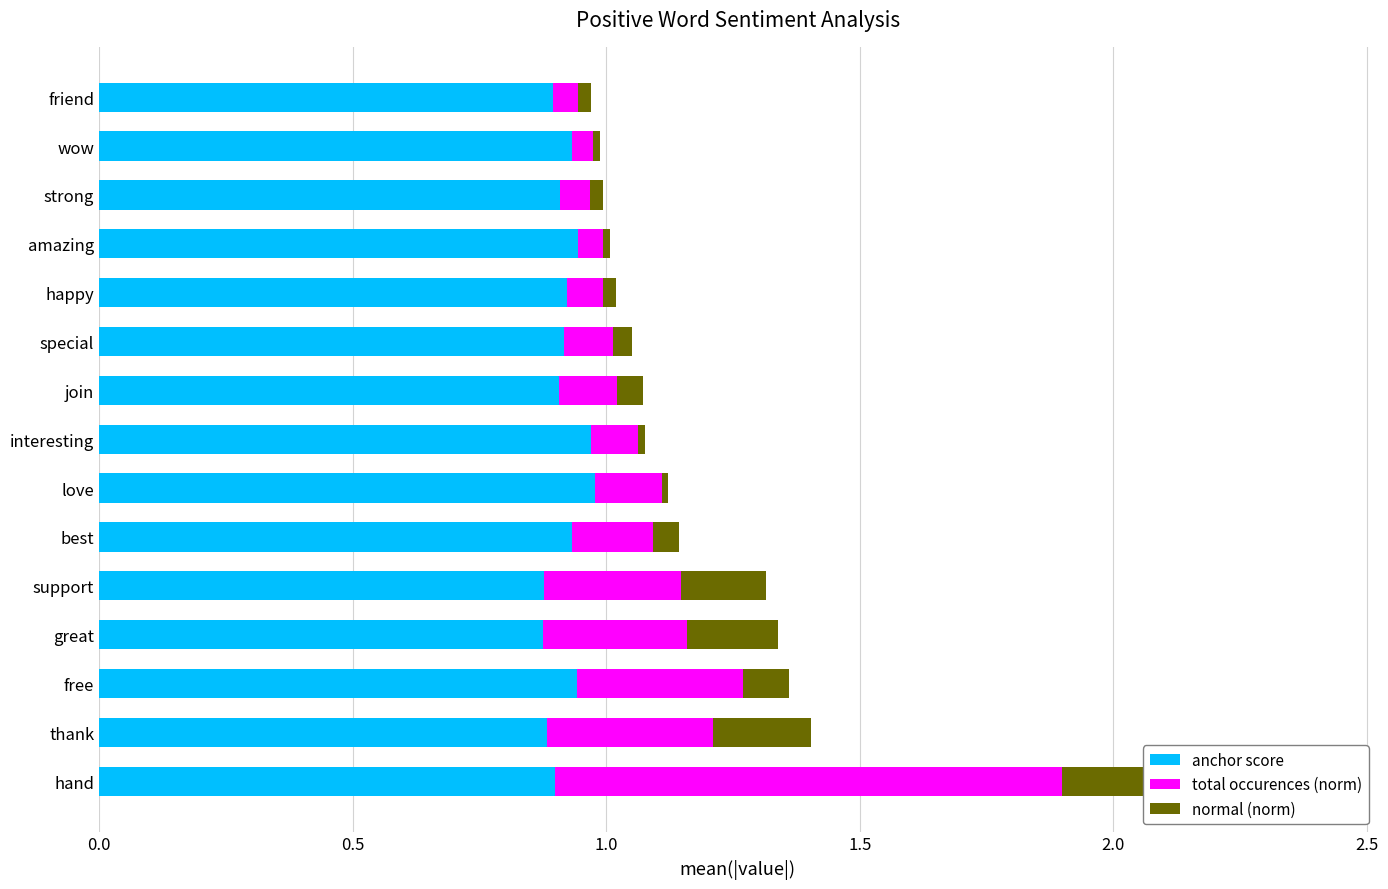

Reading left to right, what are all the values shown in this chart?

anchor score: 0.9	0.9	0.9	0.9	0.9	0.9	1.0	1.0	0.9	0.9	0.9	0.9	0.9	0.9	0.9
total occurences (norm): 1.0	0.3	0.3	0.3	0.3	0.2	0.1	0.1	0.1	0.1	0.1	0.0	0.1	0.0	0.0
normal (norm): 0.5	0.2	0.1	0.2	0.2	0.1	0.0	0.0	0.1	0.0	0.0	0.0	0.0	0.0	0.0